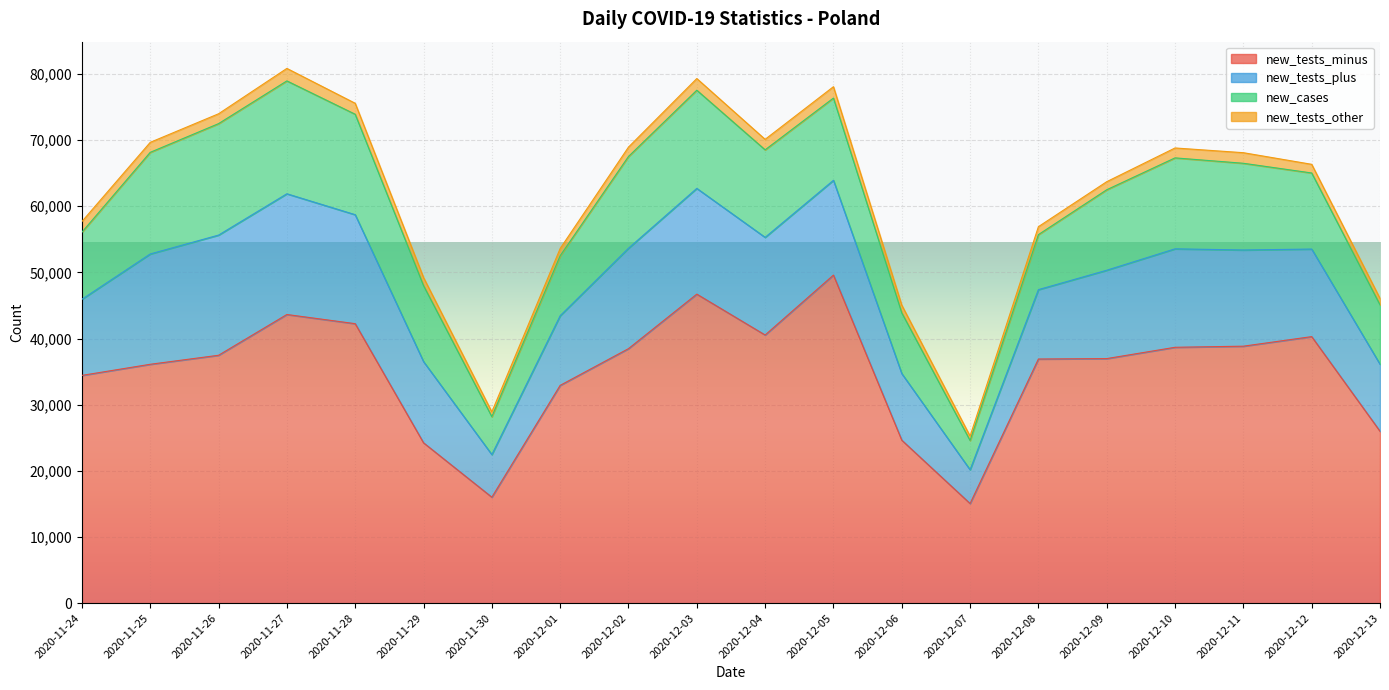

What is the average value of the new_tests_plus series?

13116